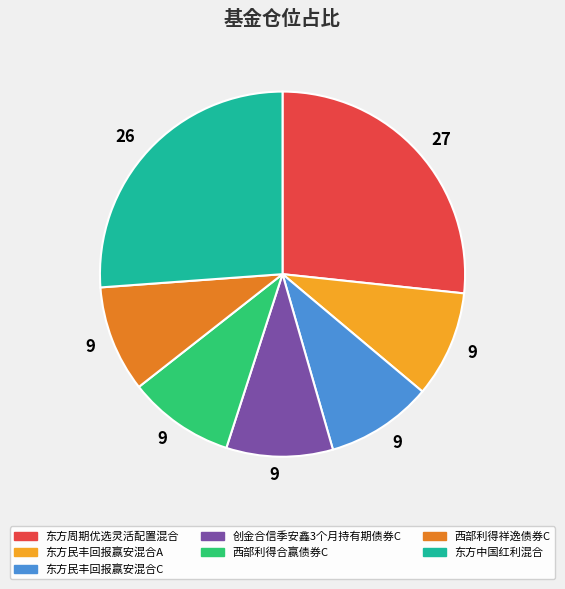

Does 西部利得合赢债券C represent more than half of the total?

No